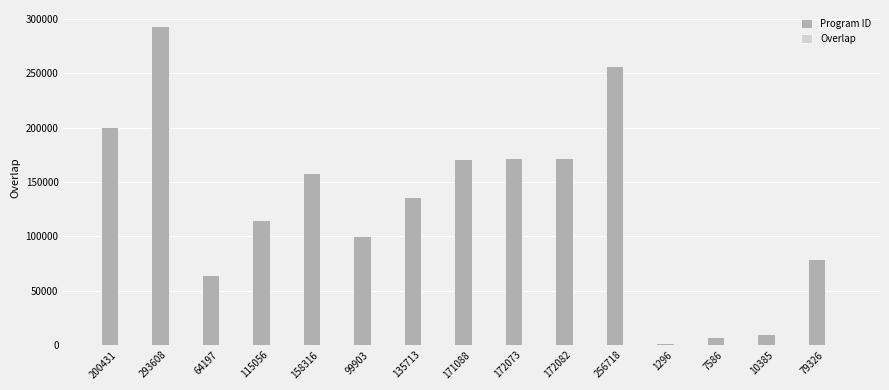

Is it true that Program ID equals 172073 at 172073?

True